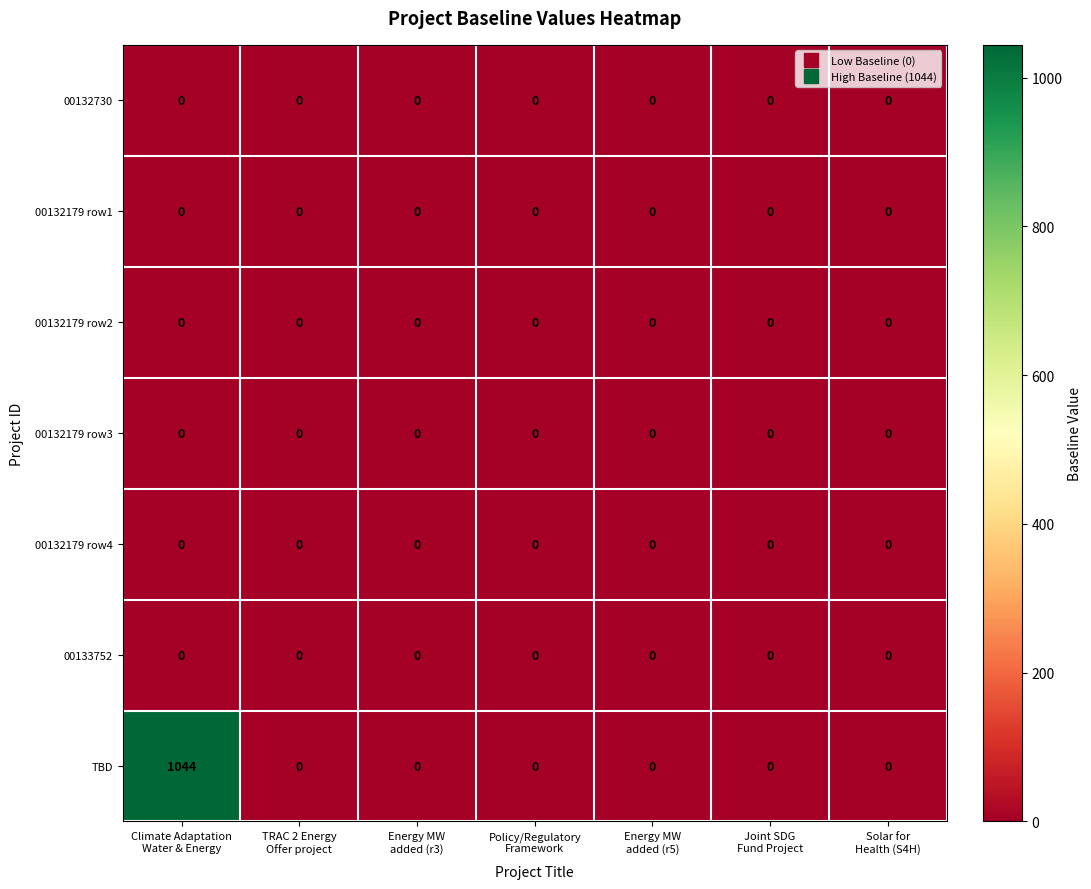

Which series has the largest total across all categories?

TBD